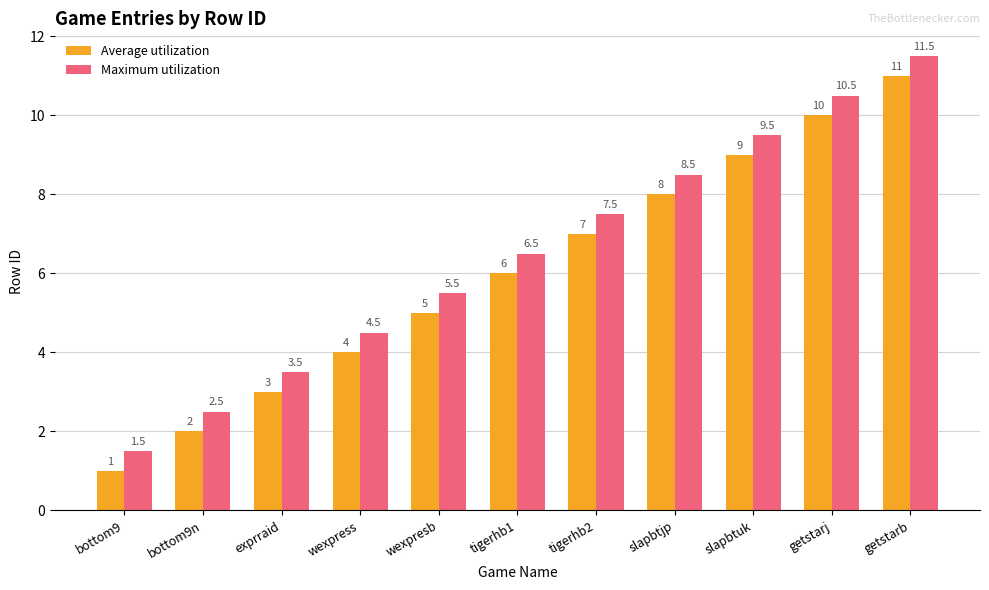

Reading left to right, list all the values displayed in this chart.

Average utilization: 1.0	2.0	3.0	4.0	5.0	6.0	7.0	8.0	9.0	10.0	11.0
Maximum utilization: 1.5	2.5	3.5	4.5	5.5	6.5	7.5	8.5	9.5	10.5	11.5